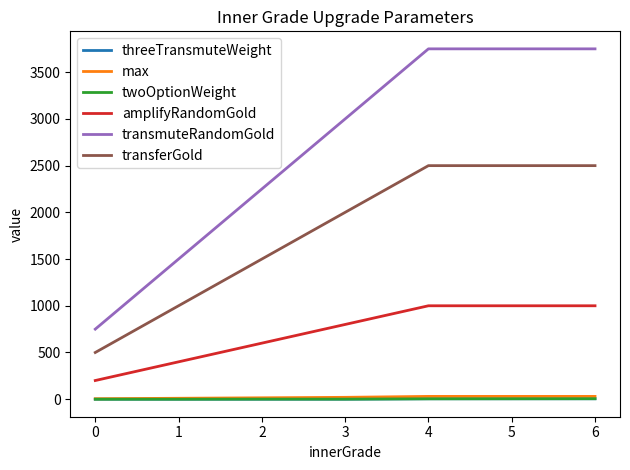

True or false: amplifyRandomGold and threeTransmuteWeight cross at least once.

False